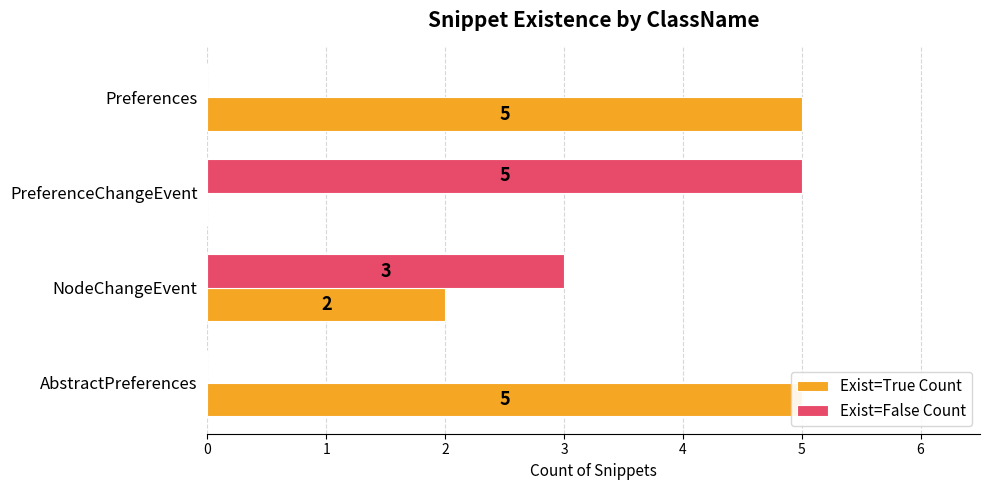

List the labels in order of Exist=True Count value, largest first.

AbstractPreferences, Preferences, NodeChangeEvent, PreferenceChangeEvent